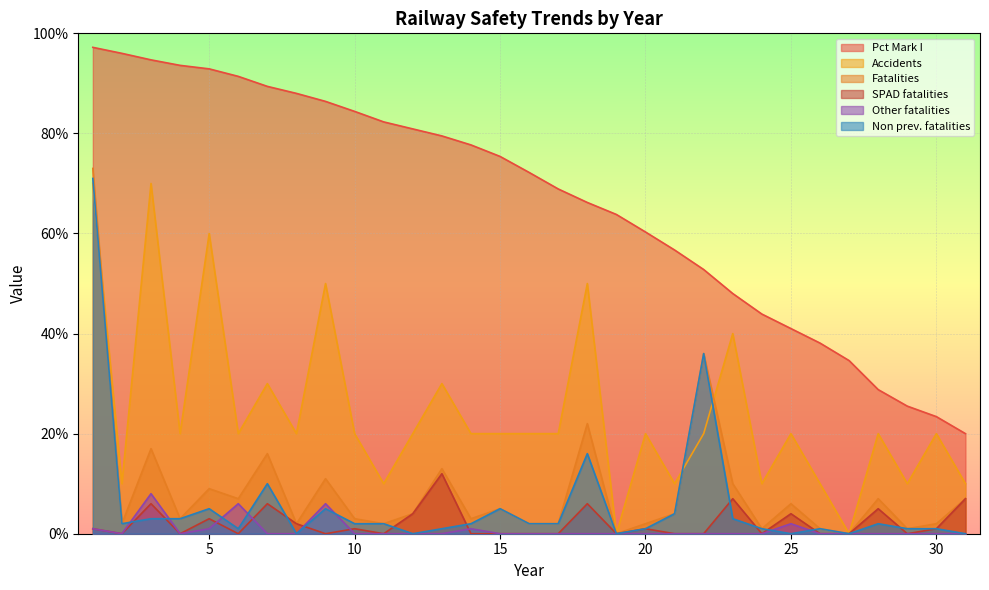

What is the value of the Other fatalities point at the 14th from the left?

1.0